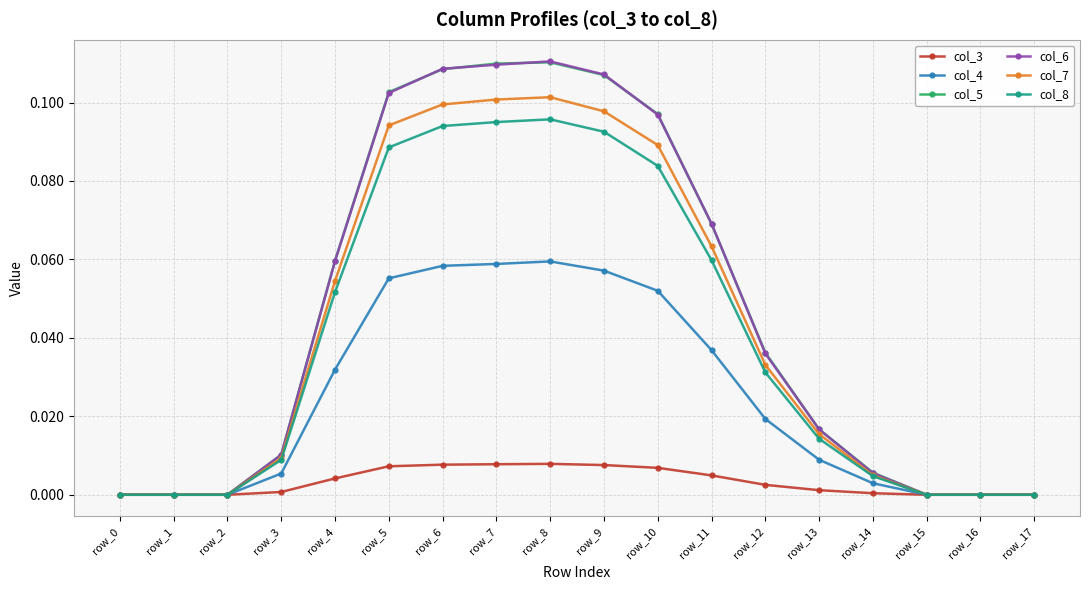

Is it true that col_3 equals 0.0 at row_6?

True